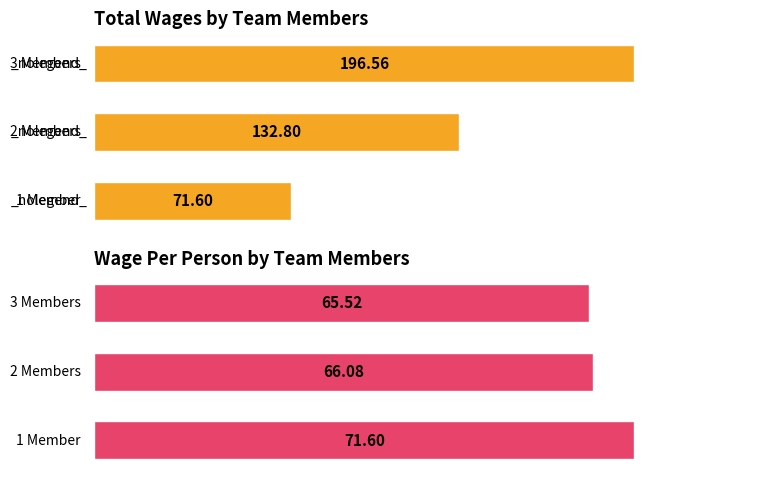

What is the lowest value of the Wages series?

71.6